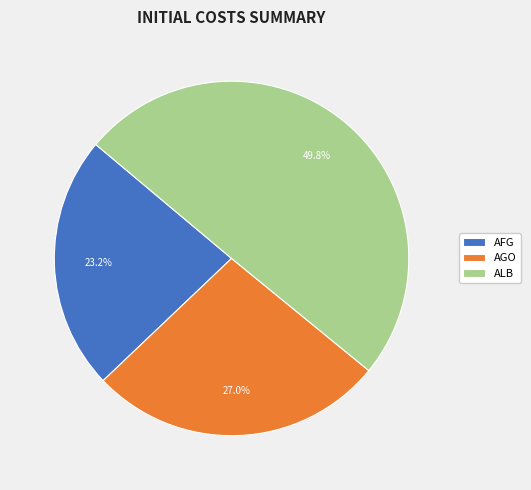

Which category has the smallest portion of the pie?

AFG